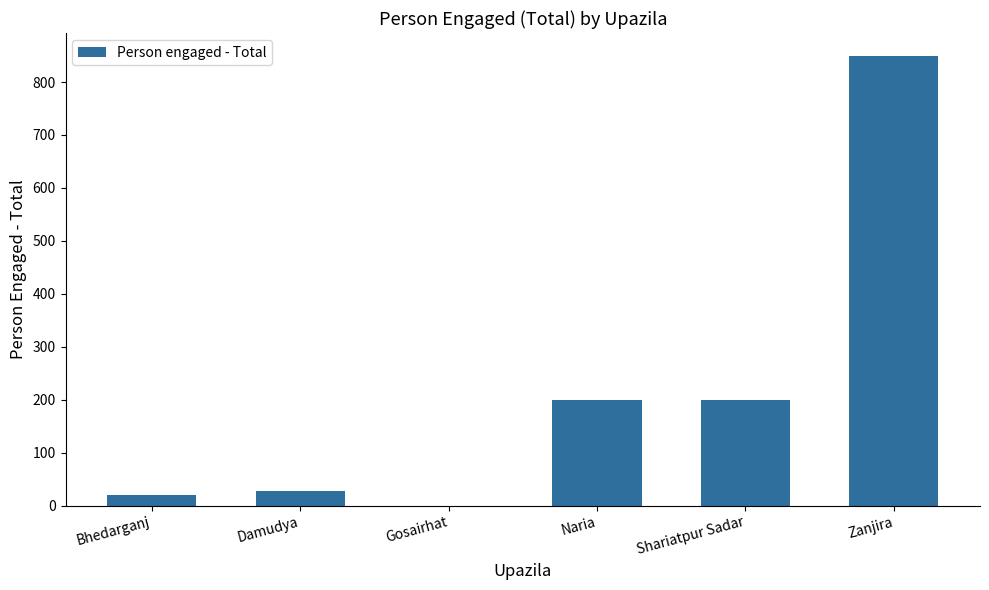

What is the sum of the values at Bhedarganj and Shariatpur Sadar?

221